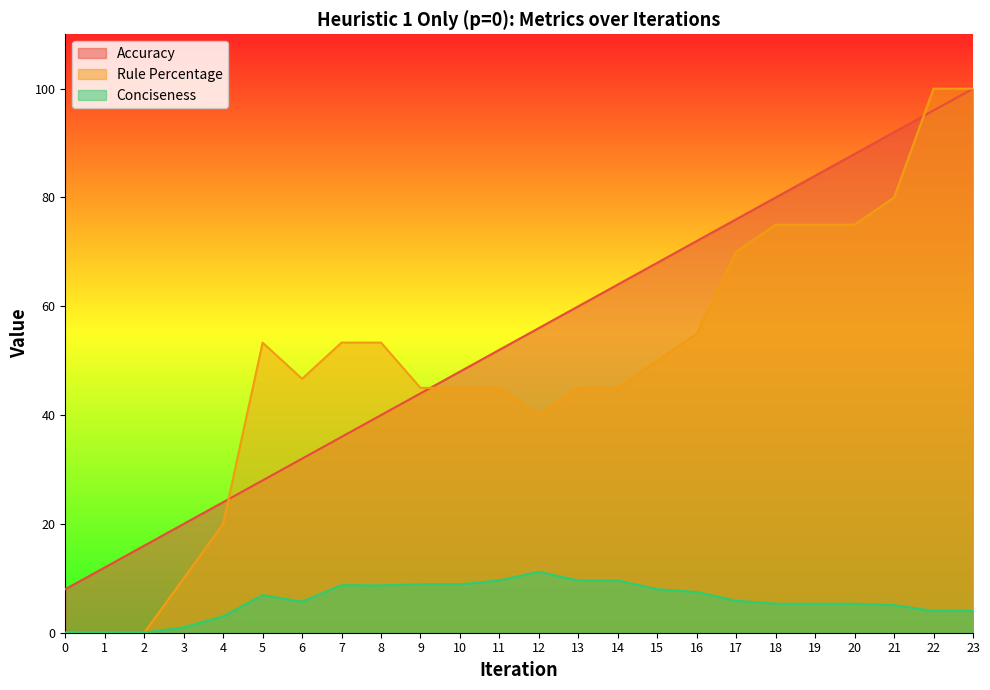

At which category does the chart reach its peak across all series?

23